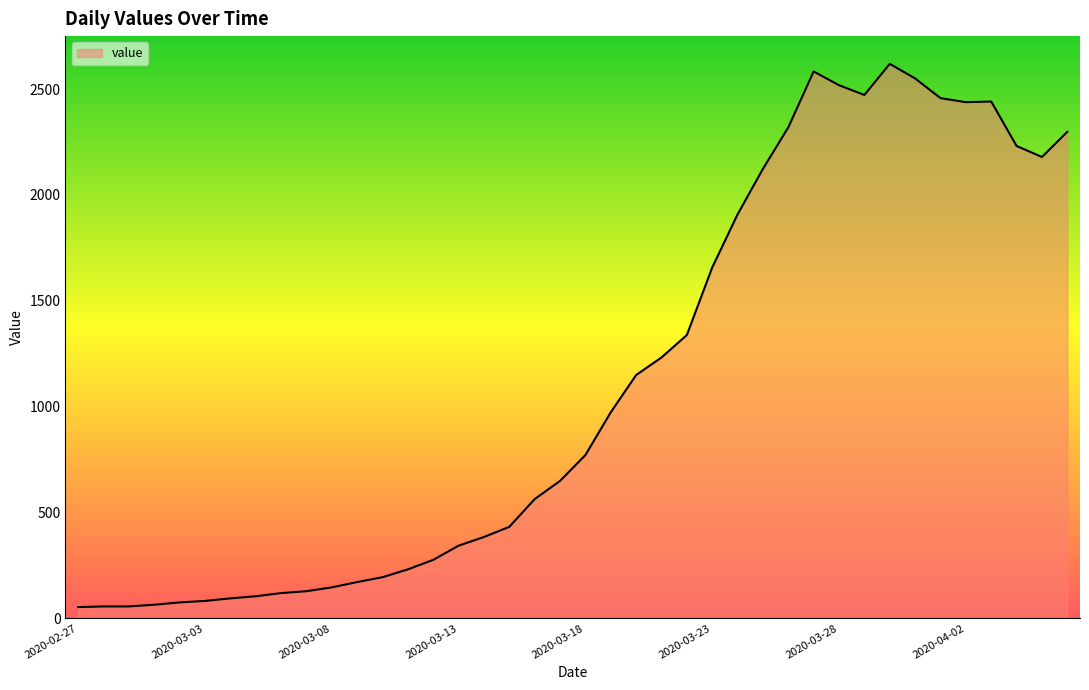

What is the difference between the maximum and minimum values?

2566